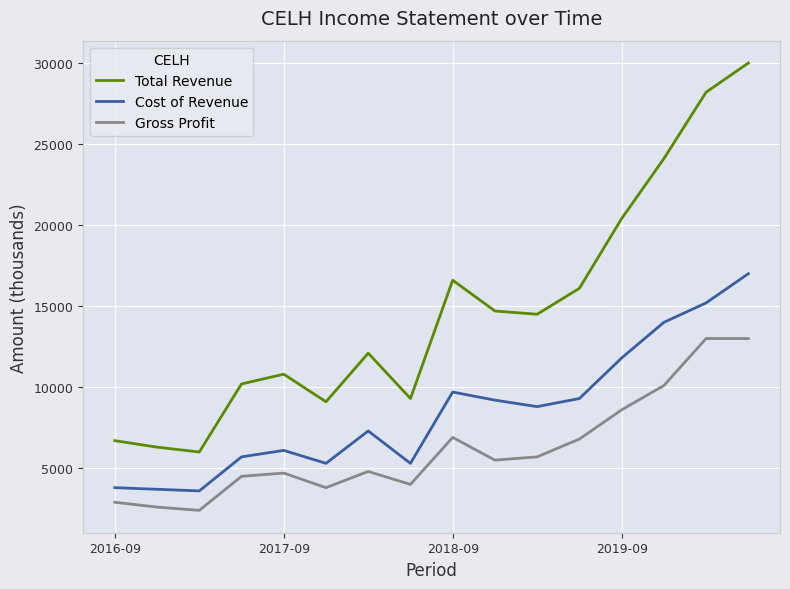

Rank the series by their average value, from lowest to highest.

Gross Profit, Cost of Revenue, Total Revenue